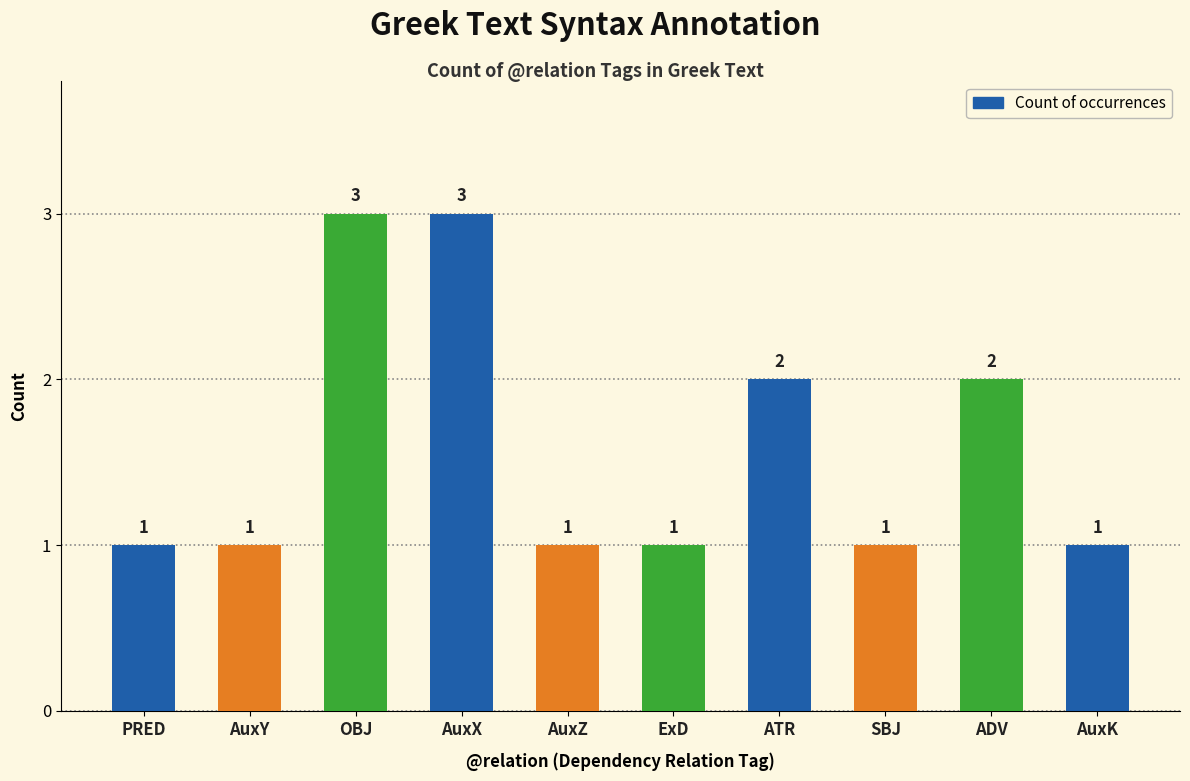

Reading left to right, transcribe all the data shown in this chart.

1	1	3	3	1	1	2	1	2	1